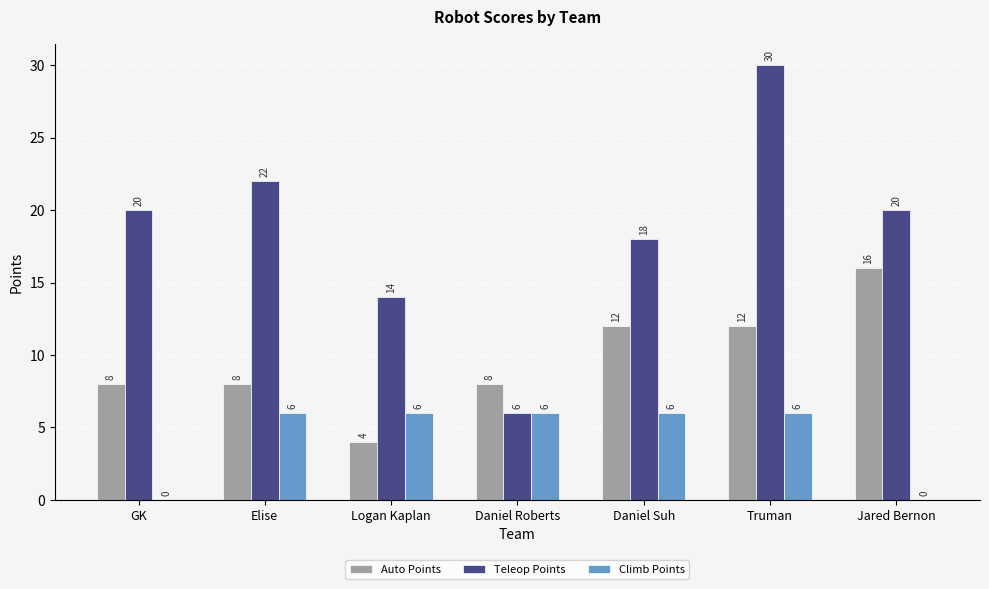

What is the sum of the Auto Points values at Truman and GK?

20